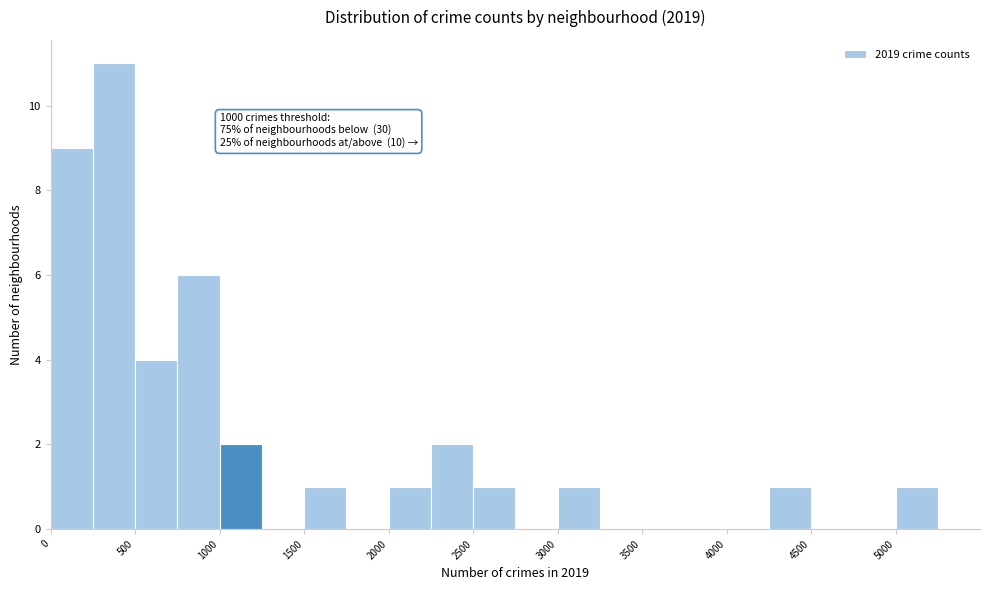

Which range on the x-axis has the tallest bar?

250 to 500